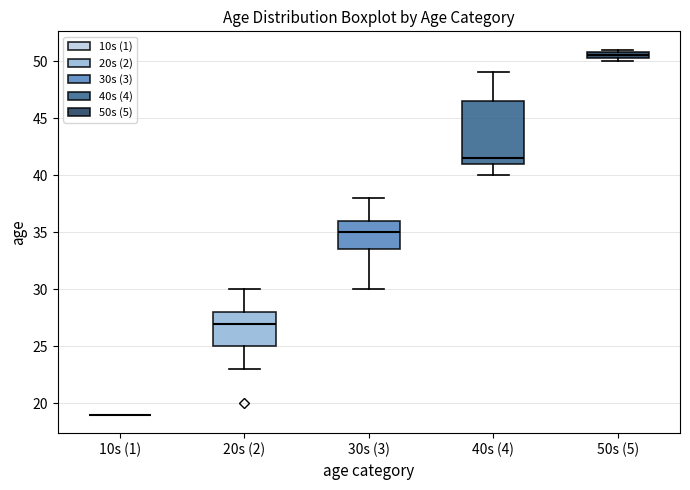

Comparing the boxes themselves (not the whiskers), which one is the tallest?

40s (4)